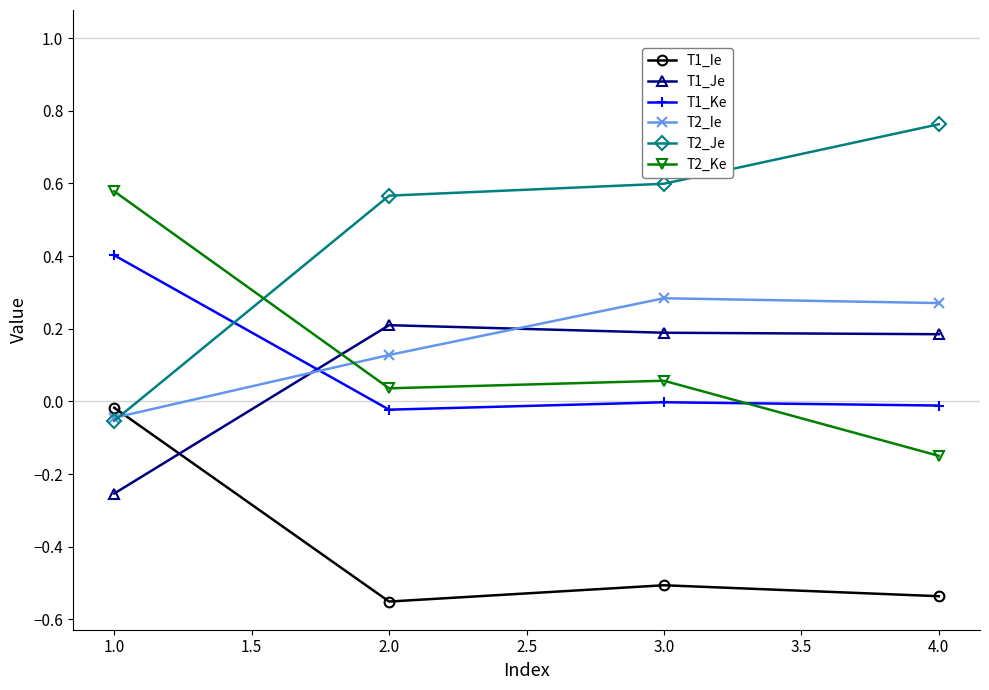

Is the value of T2_Ie at 1.0 greater than the value of T2_Ke at 3.0?

No